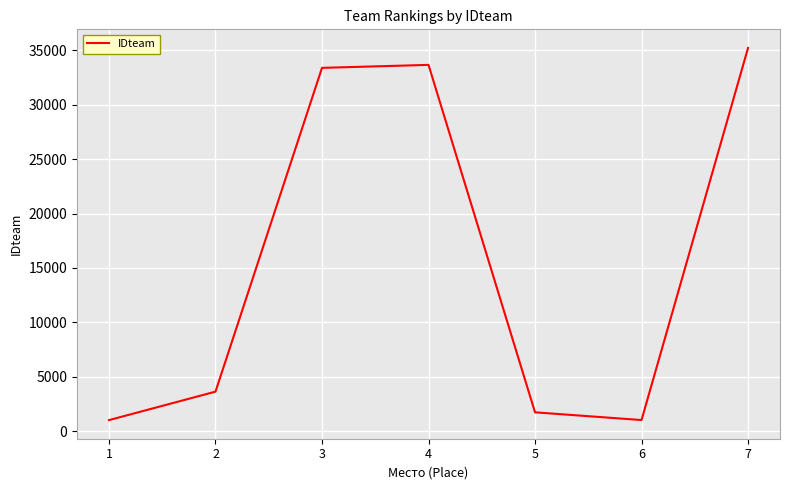

What is the greatest value displayed?

35214